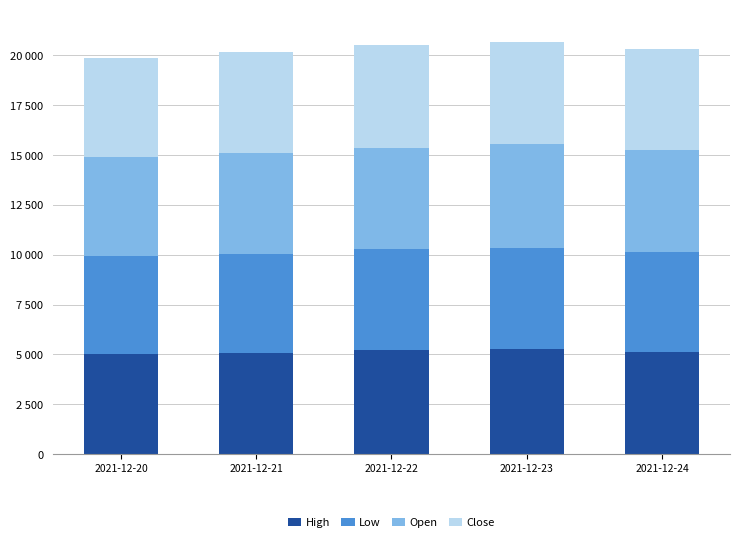

Is it true that Close equals 5021.6 at 2021-12-24?

True